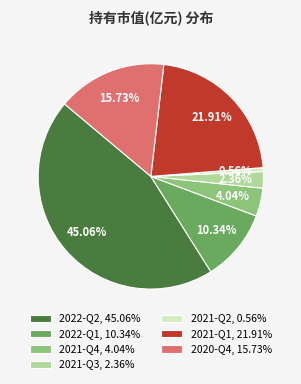

Does any single category account for the majority?

No